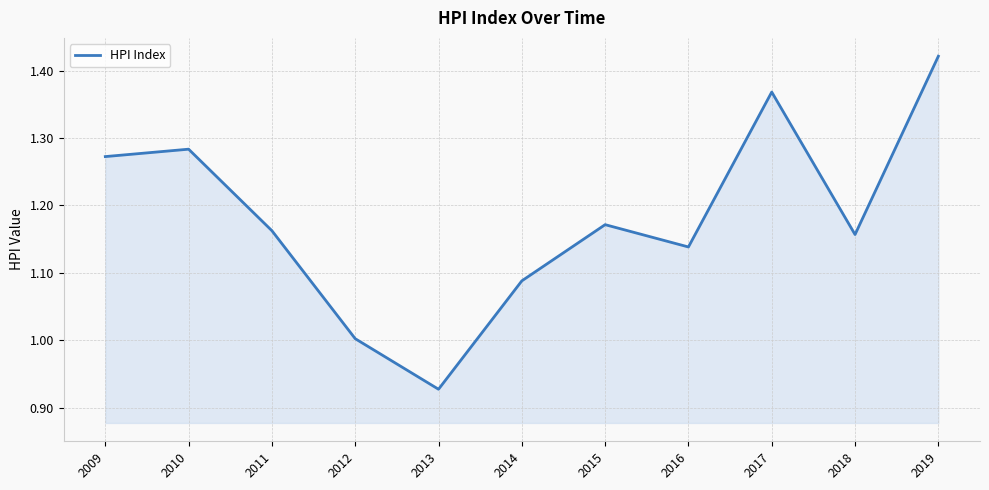

Which category has the lowest value across all series?

2013